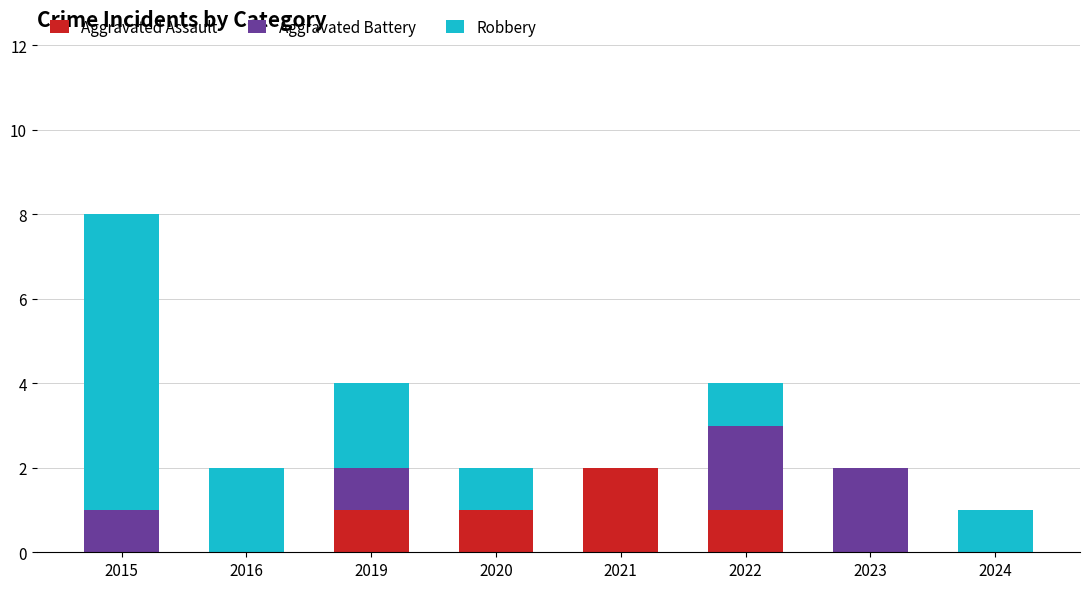

What is the sum of all Aggravated Assault values?

5